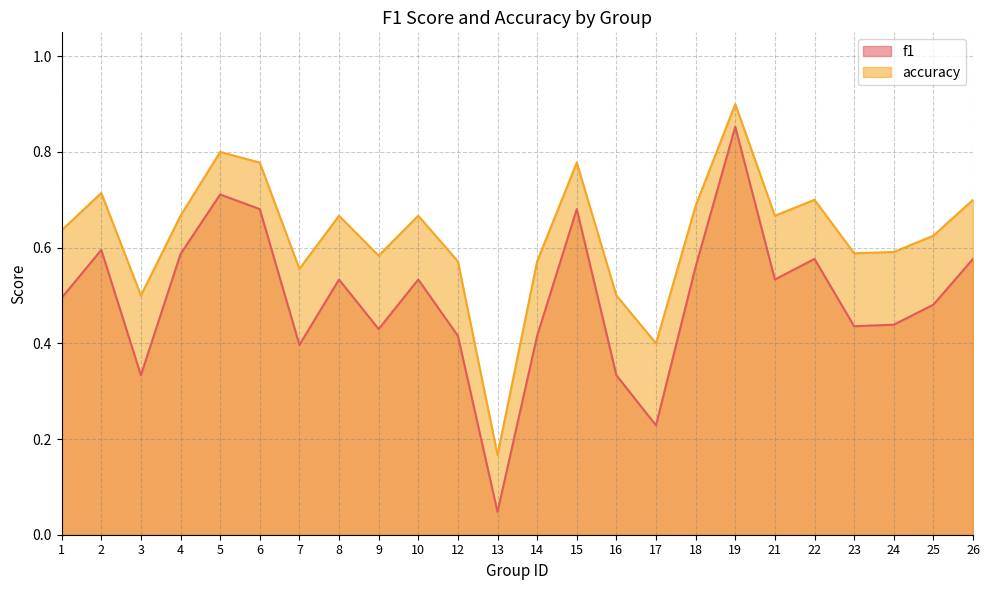

Does the chart have visible grid lines?

Yes